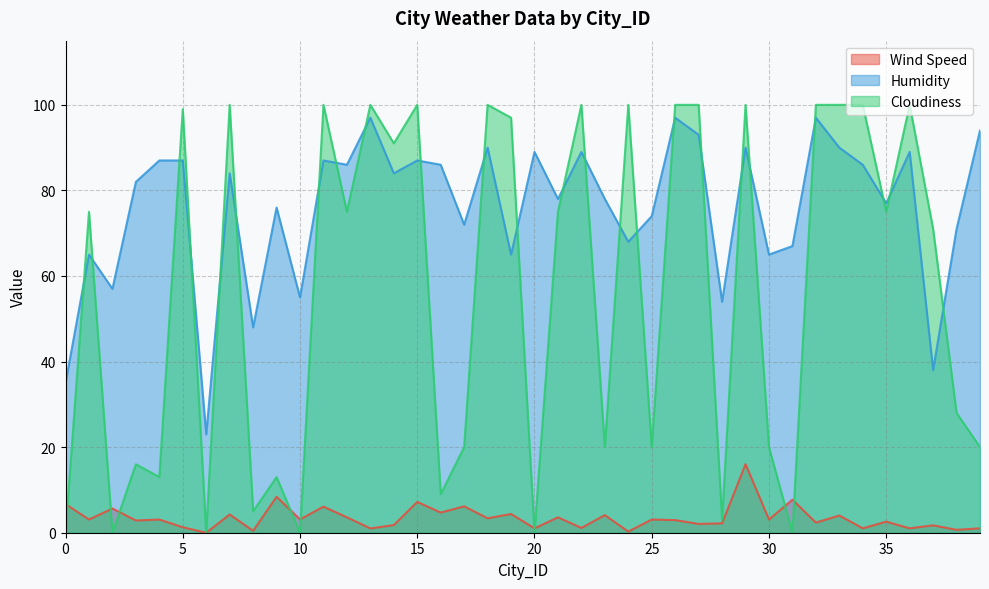

Is it true that Humidity equals 45.3 at 27?

False